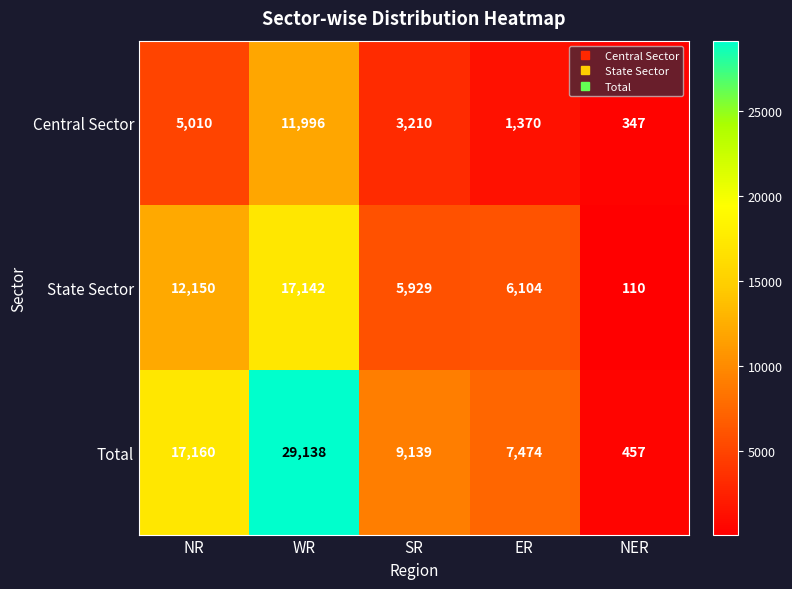

What is the sum of all State Sector values?

41435